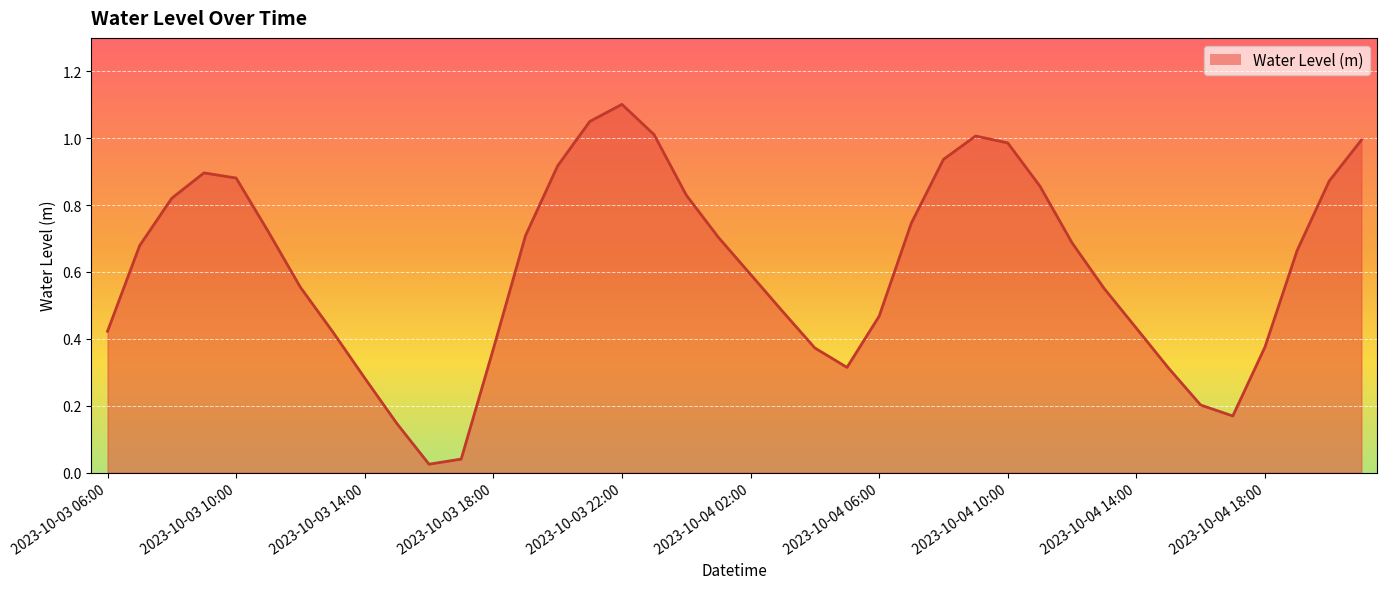

Reading left to right, what are all the values shown in this chart?

0.4	0.7	0.8	0.9	0.9	0.7	0.6	0.4	0.3	0.1	0.0	0.0	0.4	0.7	0.9	1.1	1.1	1.0	0.8	0.7	0.6	0.5	0.4	0.3	0.5	0.7	0.9	1.0	1.0	0.9	0.7	0.6	0.4	0.3	0.2	0.2	0.4	0.7	0.9	1.0